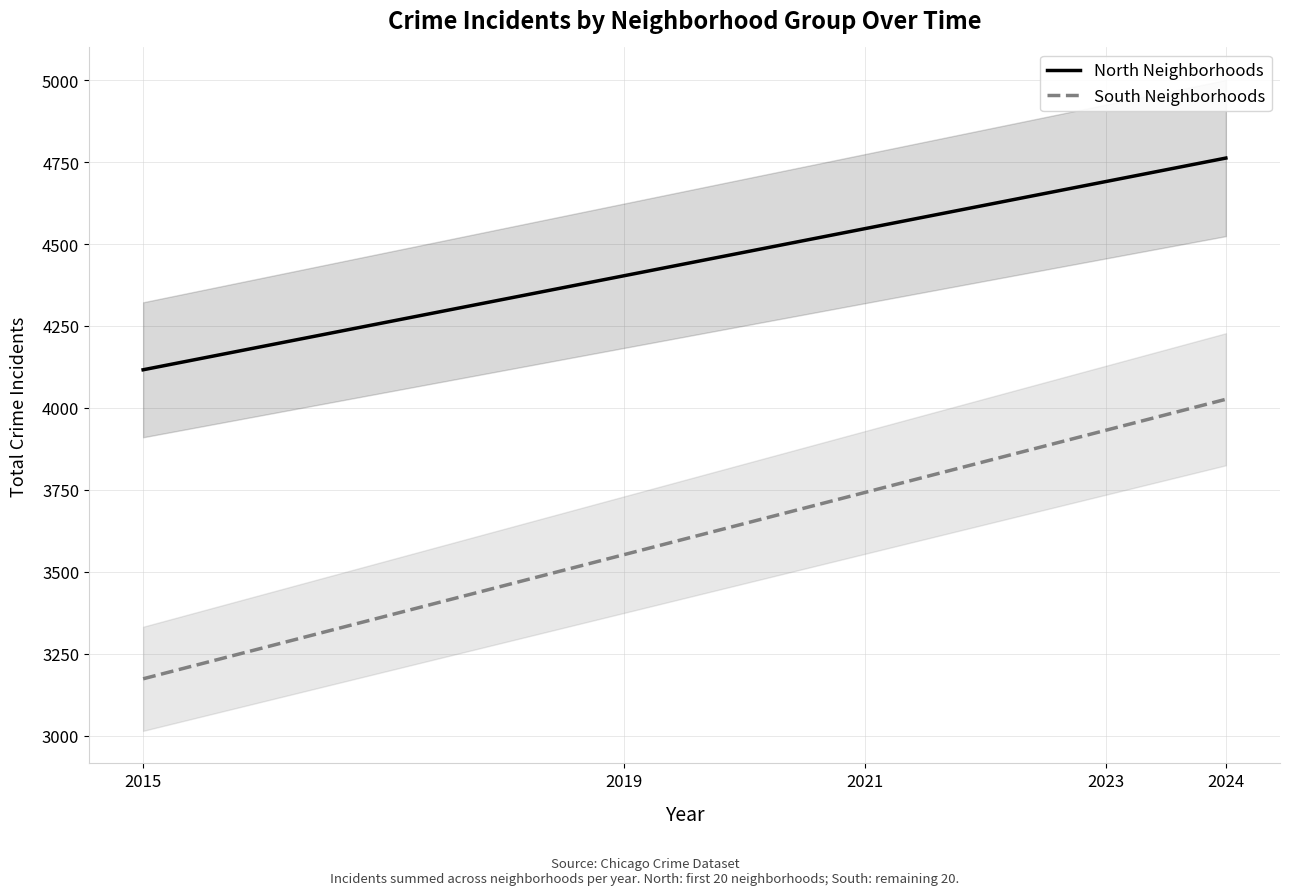

True or false: South Neighborhoods and North Neighborhoods intersect in this chart.

False